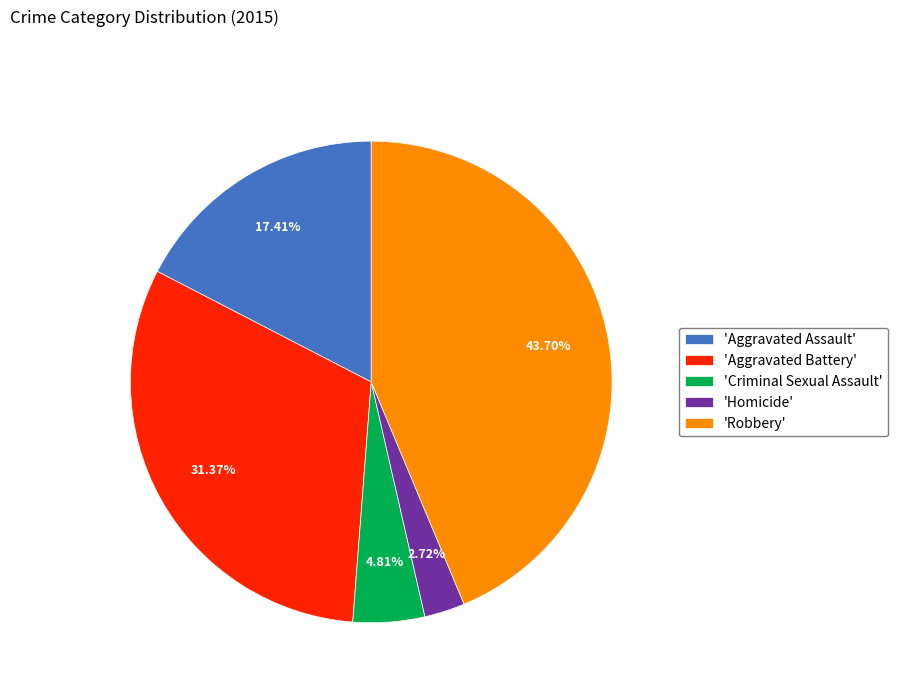

What is the largest slice in the pie chart?

'Robbery'